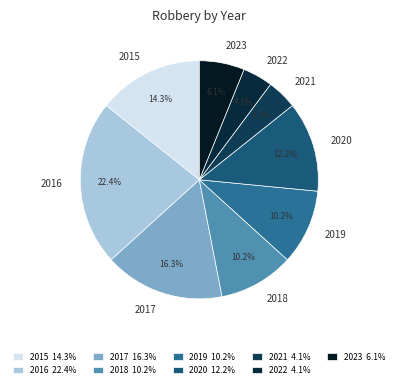

To the nearest percent, what percentage of the pie is 2015?

14%